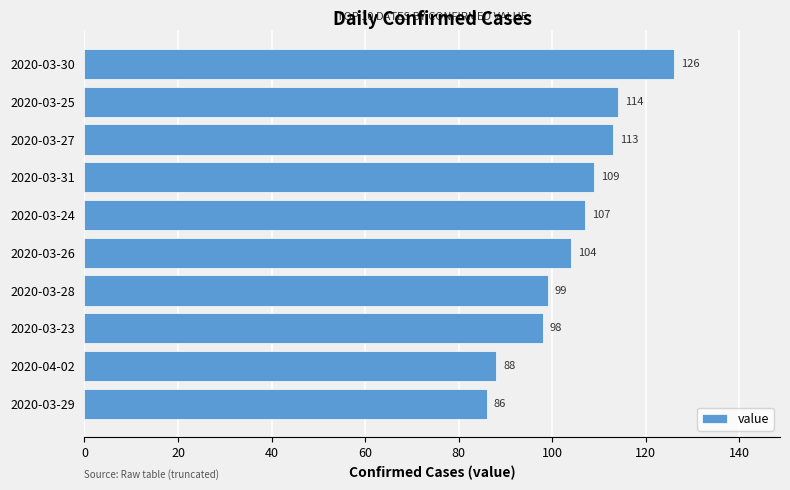

What is the label of the 3rd bar from the top?

2020-03-27